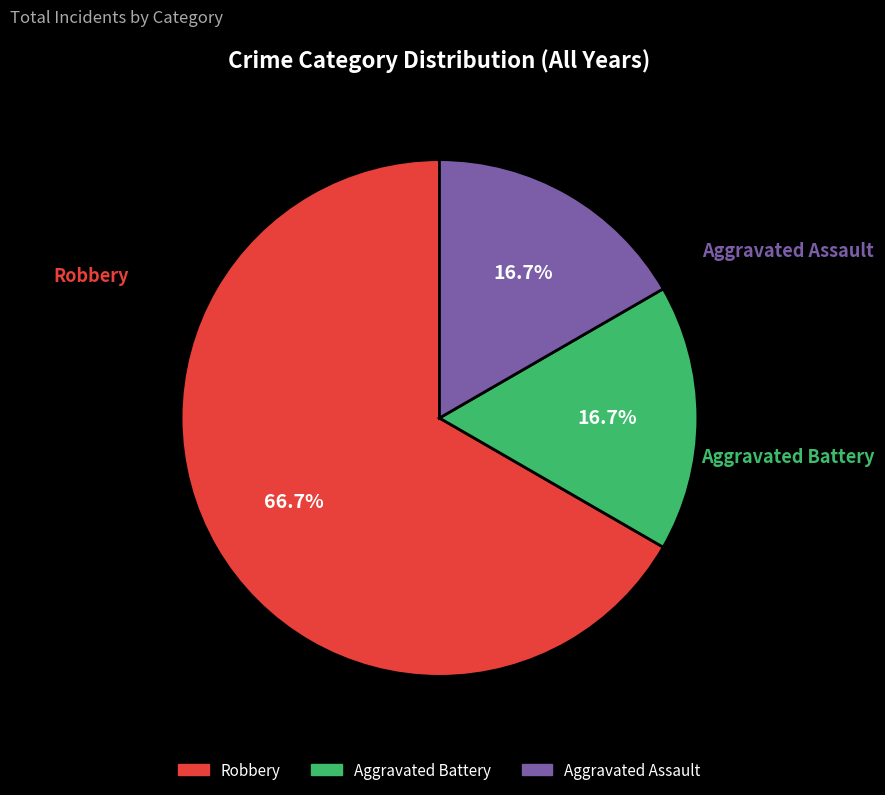

To the nearest percent, what is the difference between the largest and smallest slice percentages?

50%